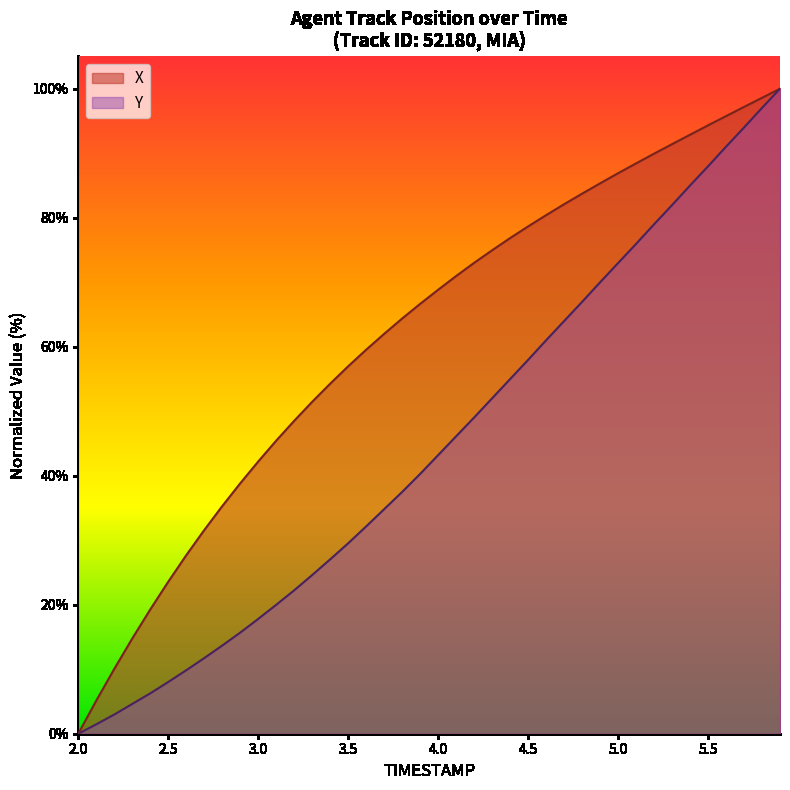

Rank the series by their maximum value, from highest to lowest.

X, Y